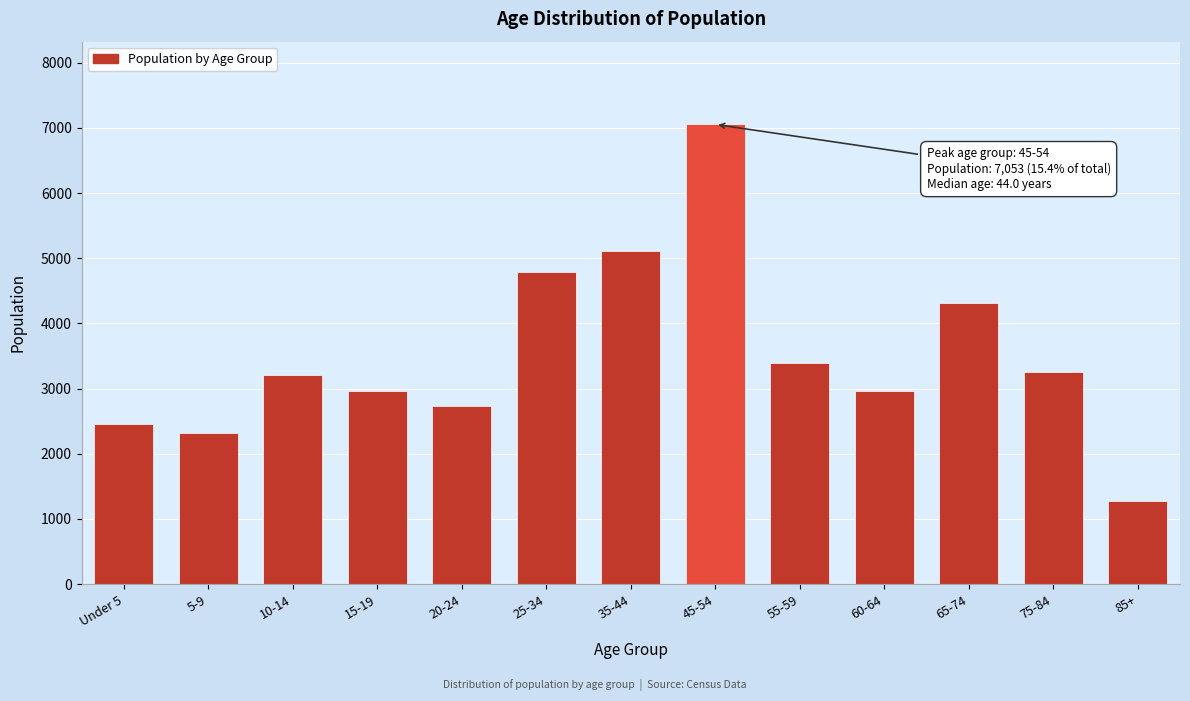

At which category does the chart reach its minimum across all series?

85+